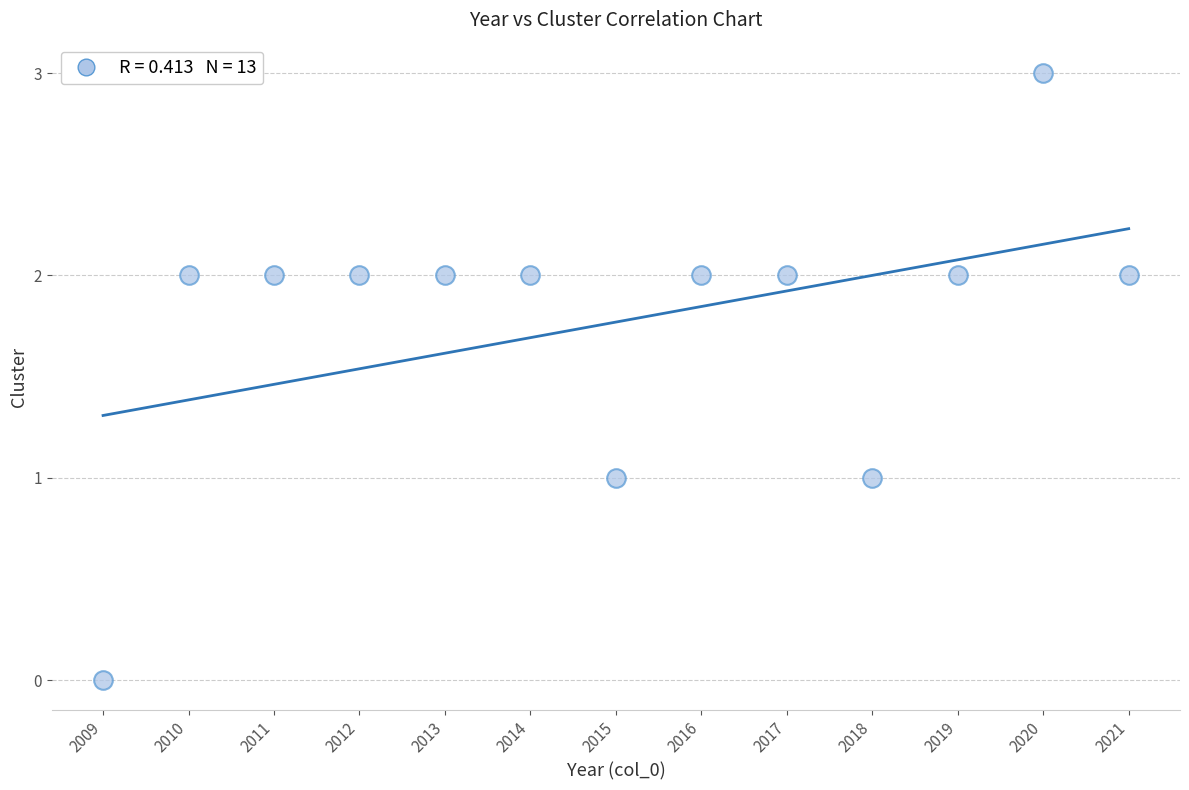

What is the range of X values (max minus min)?

12